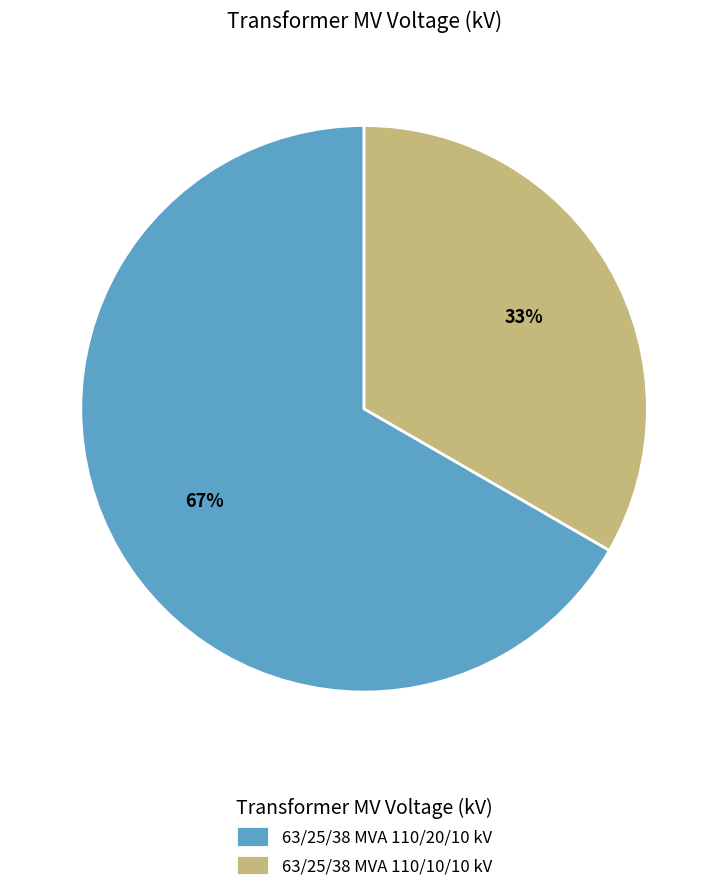

Is there any slice that represents more than half of the pie?

Yes